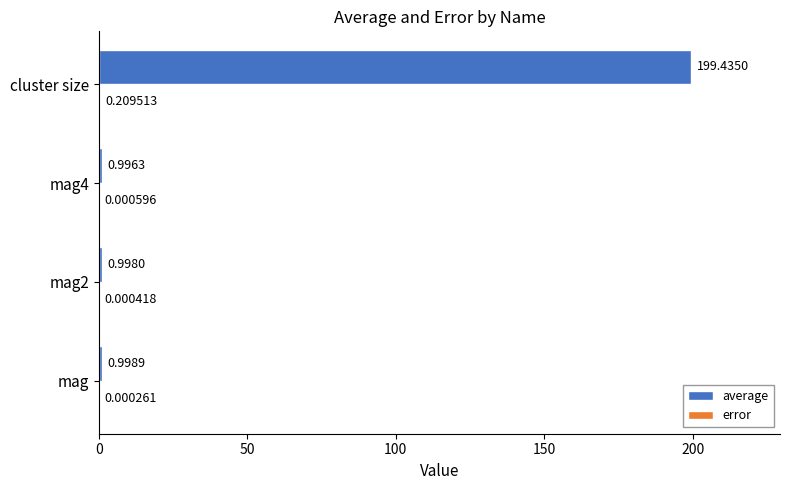

Which series has the largest total across all categories?

average